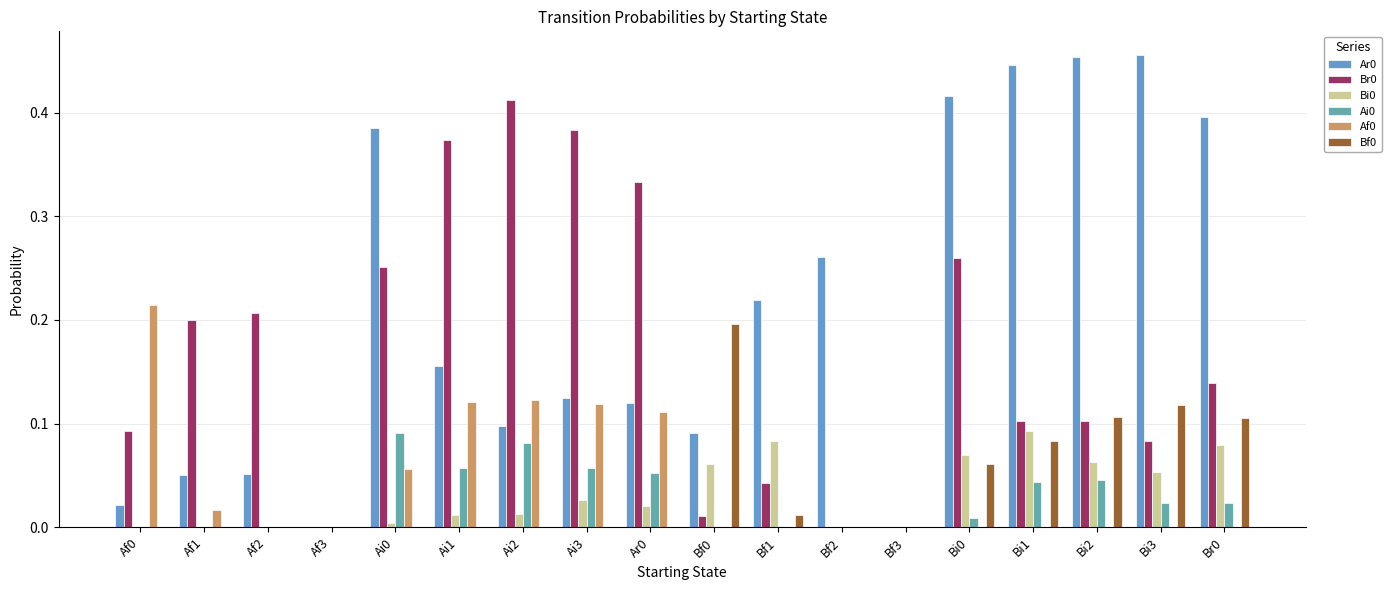

How many groups of bars are there?

18